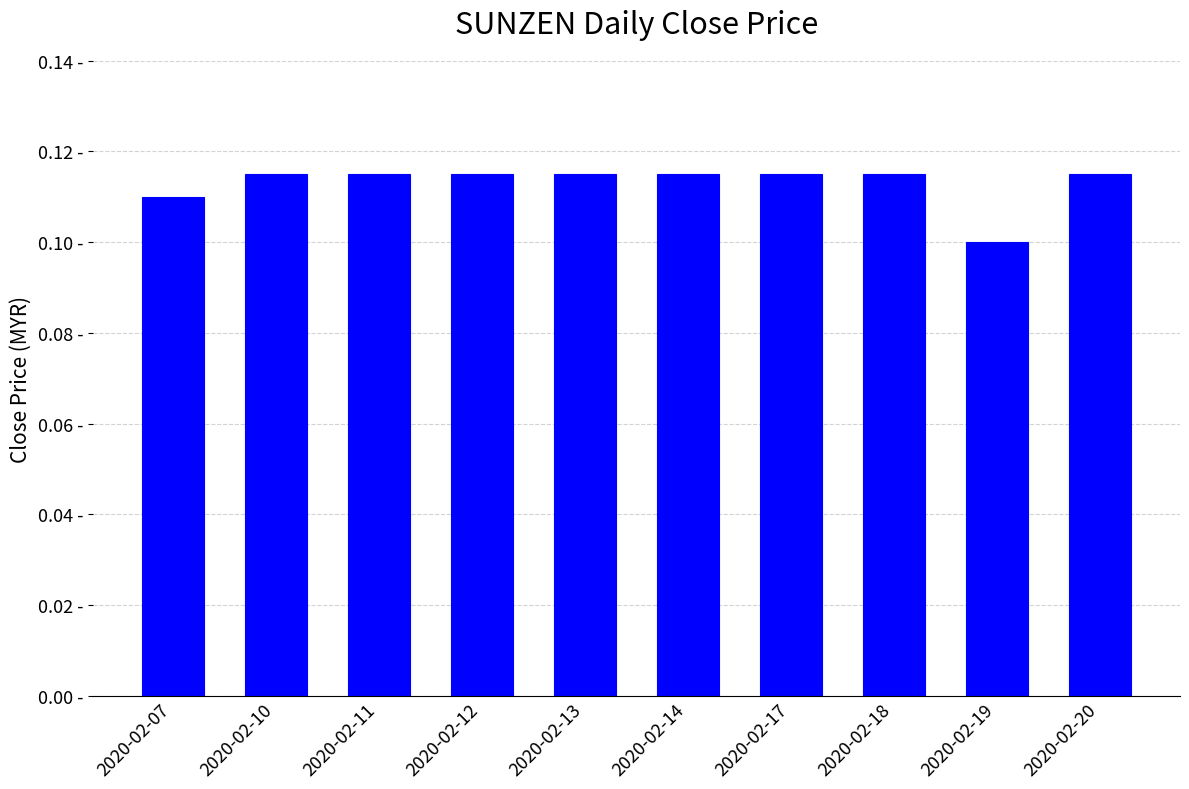

Does the chart contain any negative values?

No